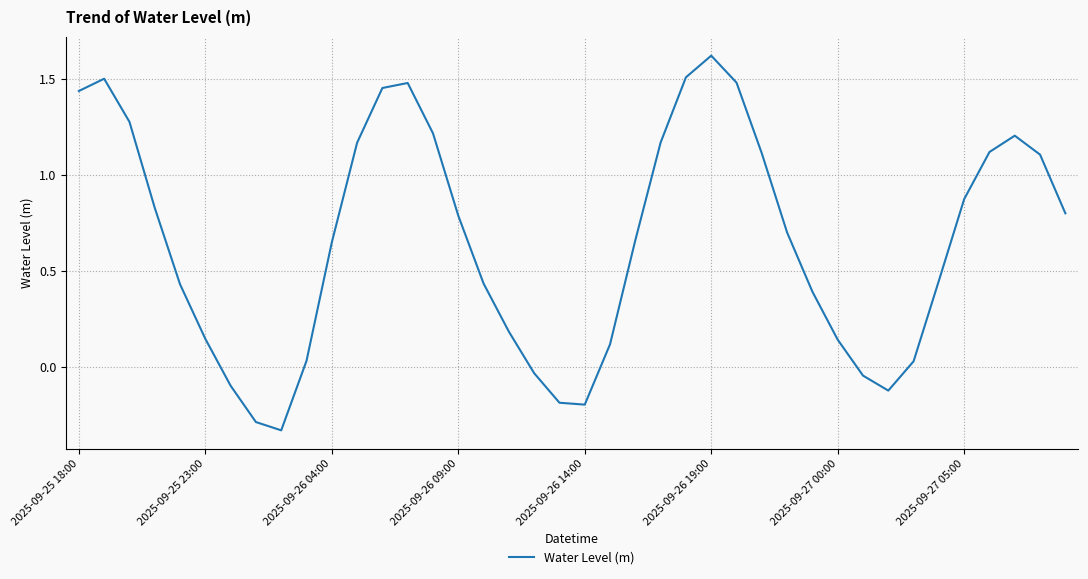

How many categories are shown in the chart?

40